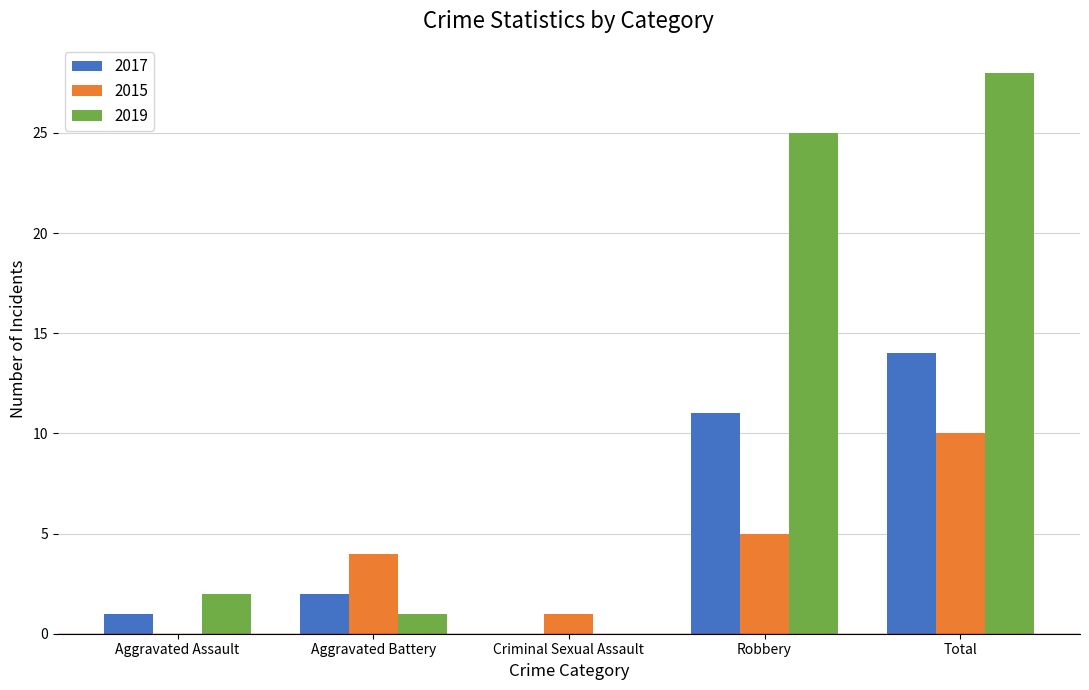

What is the average value of the 2017 series?

6